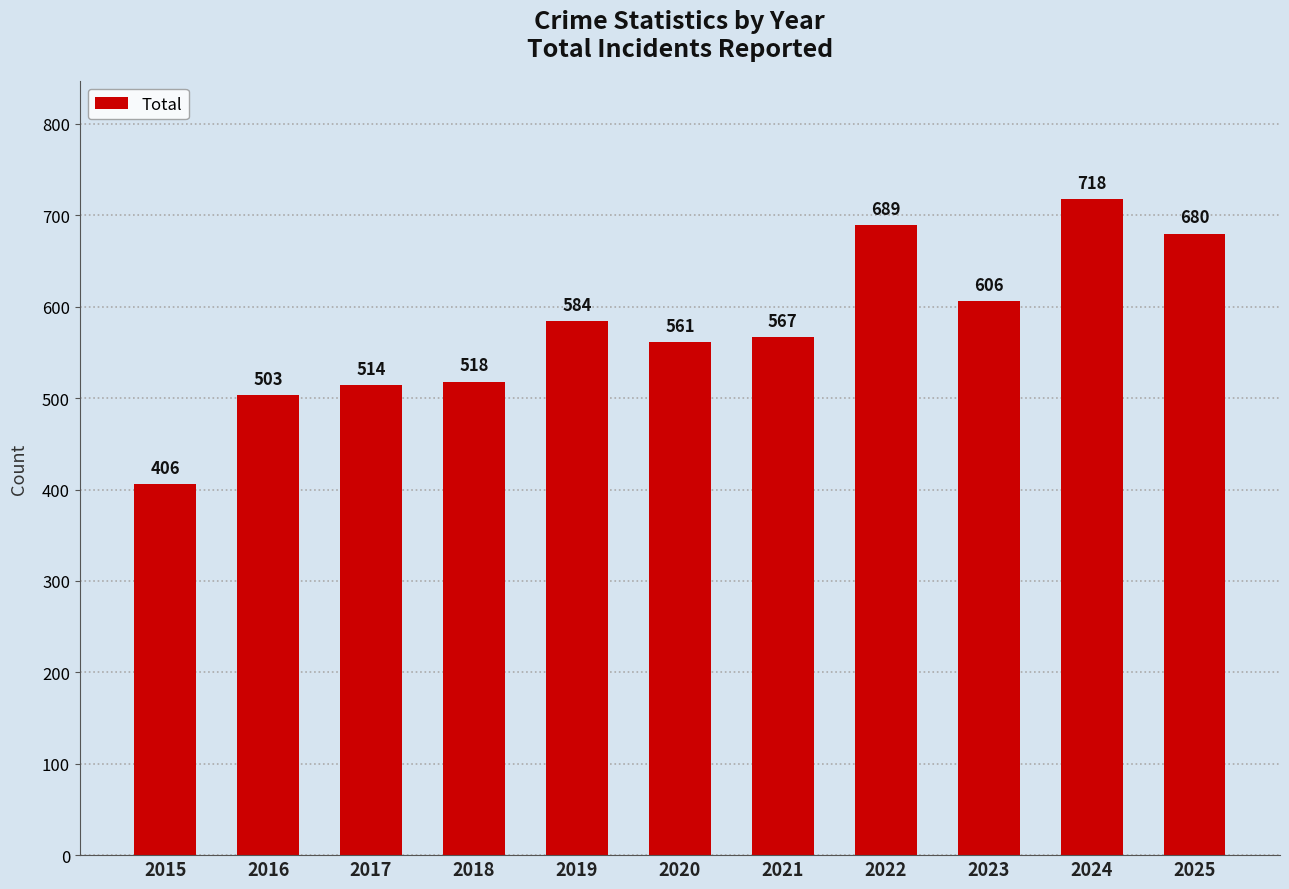

Reading right to left, list all the values displayed in this chart.

2025=680	2024=718	2023=606	2022=689	2021=567	2020=561	2019=584	2018=518	2017=514	2016=503	2015=406